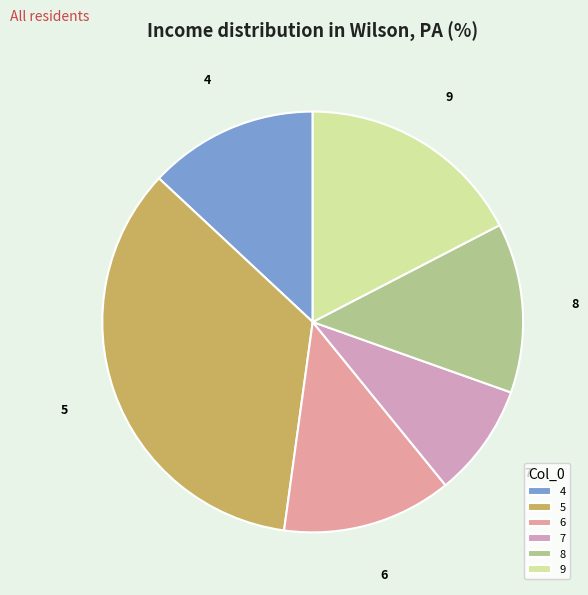

How many segments does this pie chart have?

6